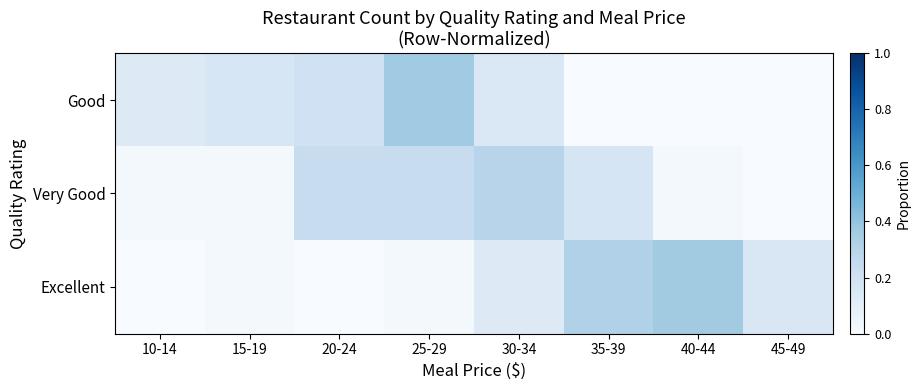

Rank the series by their maximum value, from highest to lowest.

Good, Excellent, Very Good